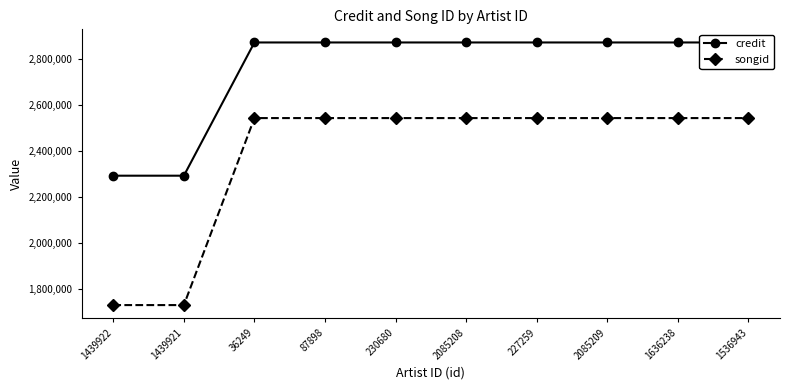

List the series in order of their peak value, highest first.

credit, songid